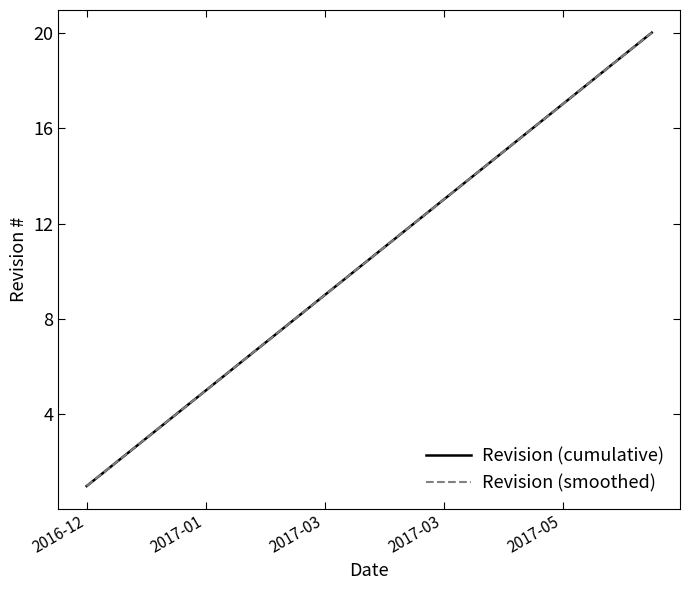

Where is Revision (smoothed) nearest to the value 10?

9